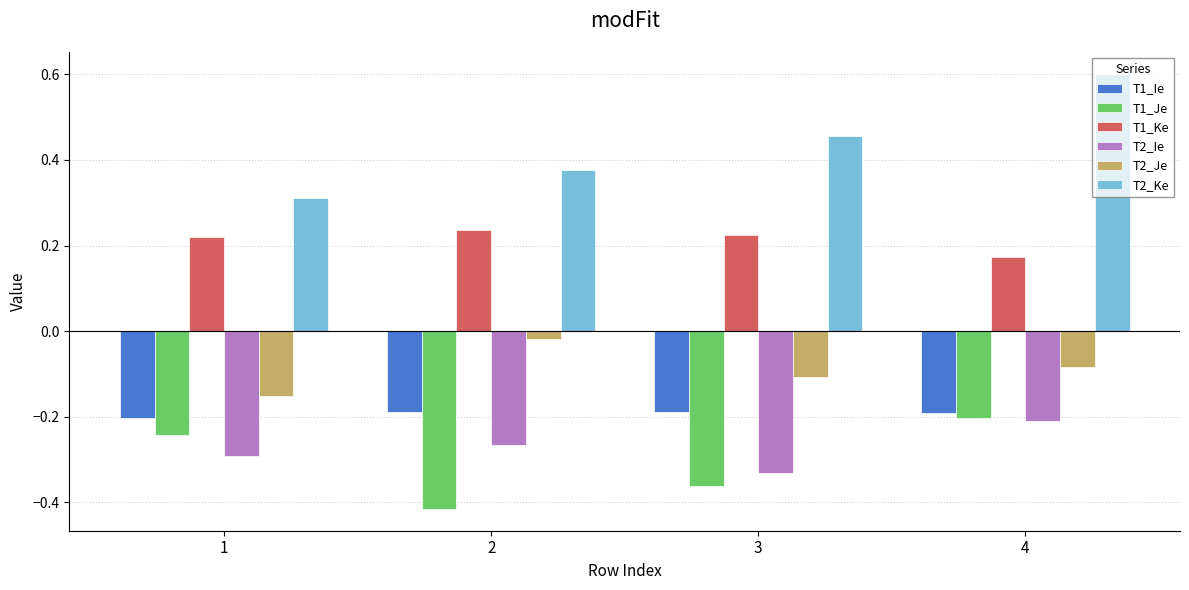

What is the greatest value displayed?

0.6